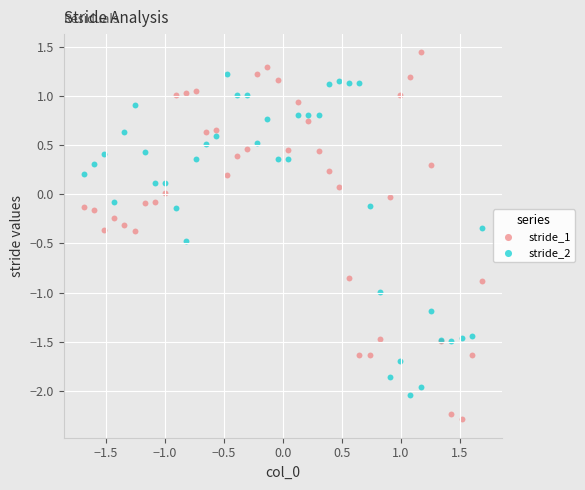

Which series reaches the minimum Y coordinate?

stride_1